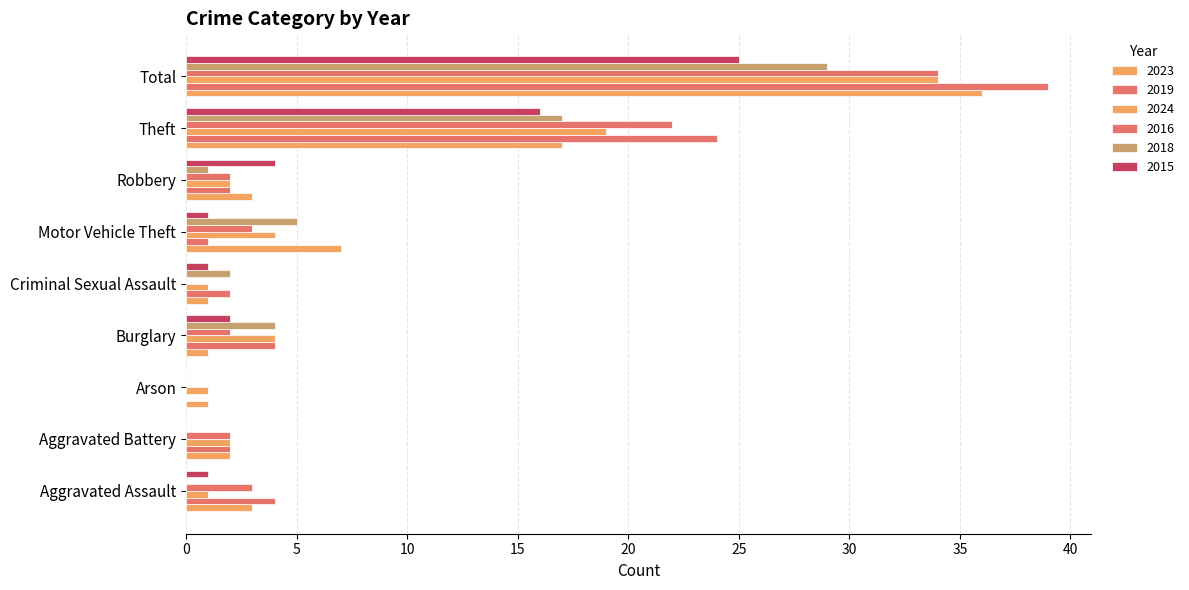

Reading right to left, list all the values displayed in this chart.

2023: 36	17	3	7	1	1	1	2	3
2019: 39	24	2	1	2	4	0	2	4
2024: 34	19	2	4	1	4	1	2	1
2016: 34	22	2	3	0	2	0	2	3
2018: 29	17	1	5	2	4	0	0	0
2015: 25	16	4	1	1	2	0	0	1